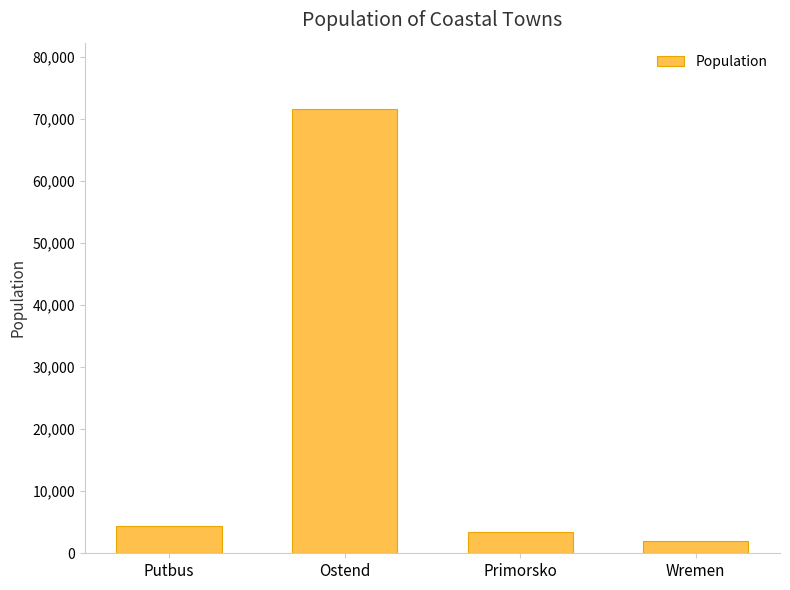

What is the difference between the values at Wremen and Putbus?

2420